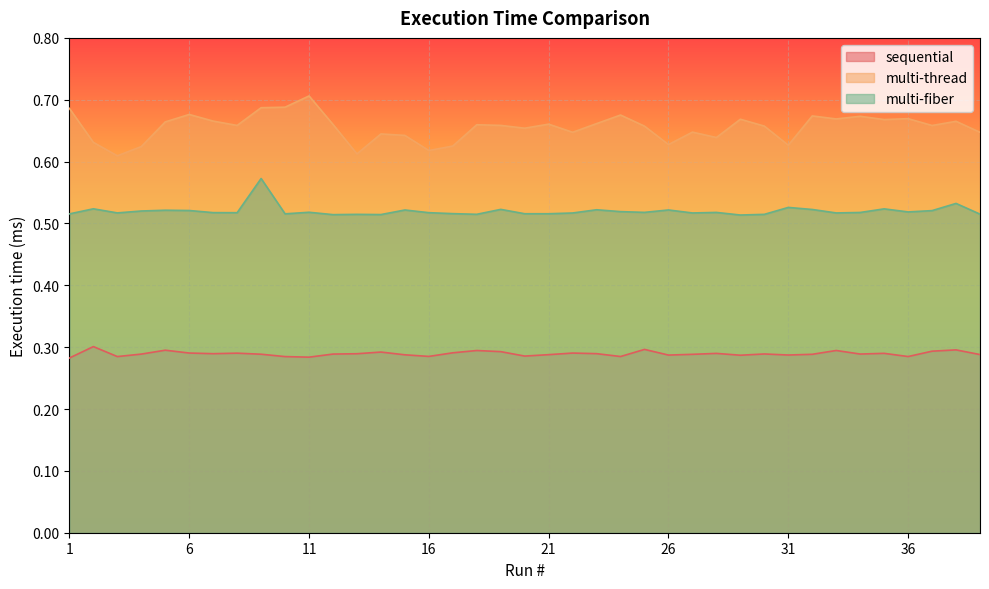

Which series has the widest spread of values?

multi-thread